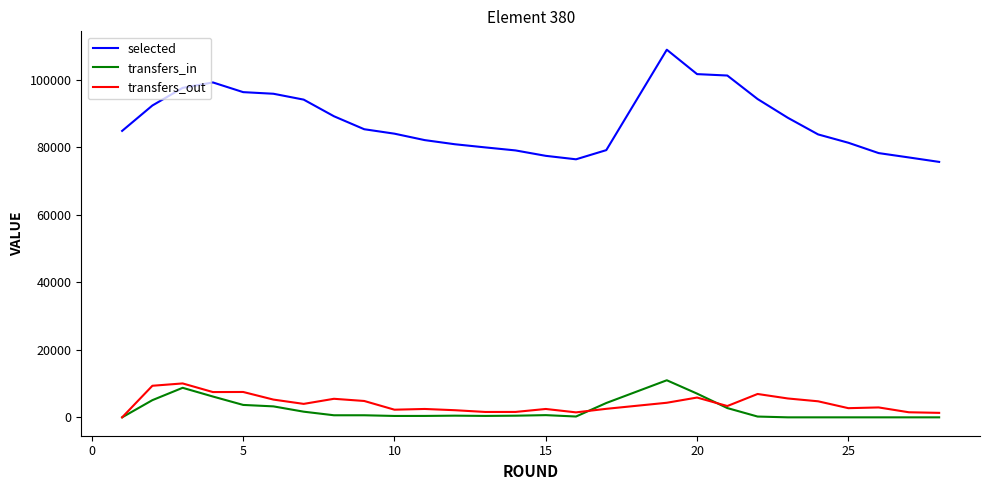

What is the maximum value for selected?

108921